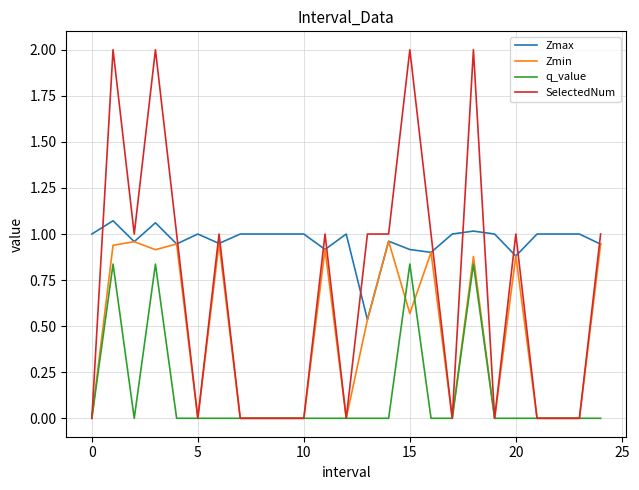

List the series in order of their peak value, highest first.

SelectedNum, Zmax, Zmin, q_value